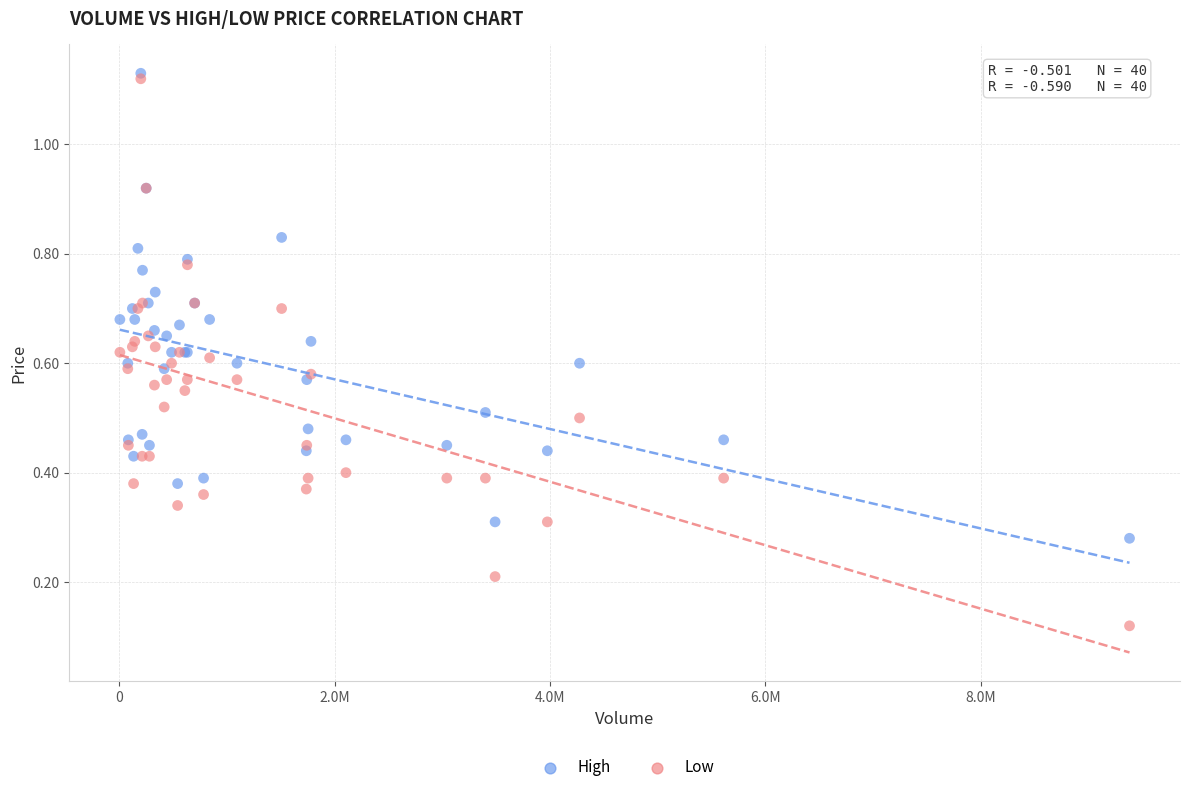

Which series contains the lowest Y value?

Low